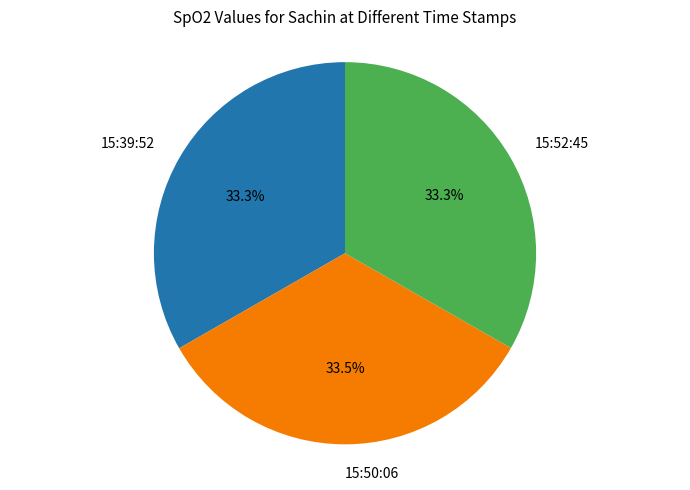

How many segments does this pie chart have?

3